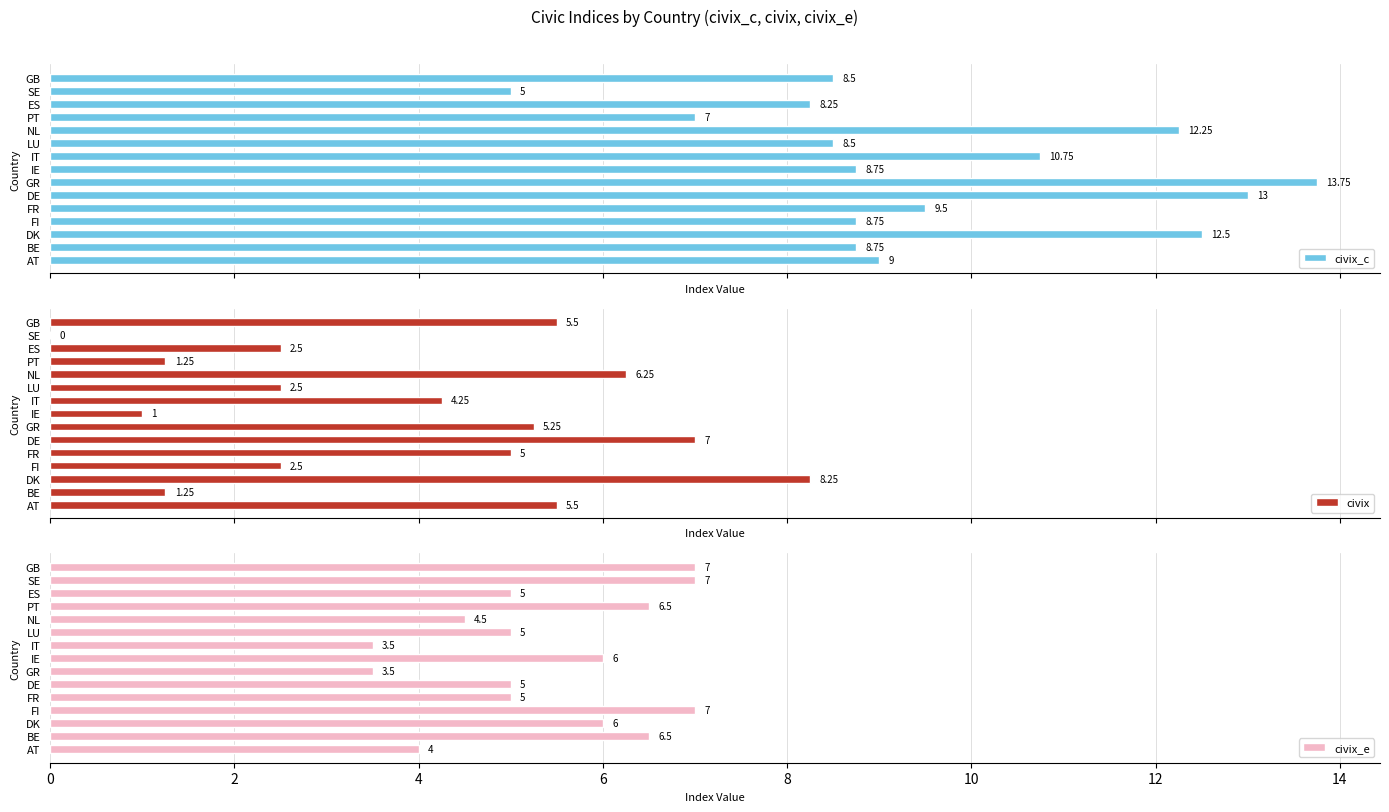

What are all the series names shown in the legend?

civix_c, civix, civix_e